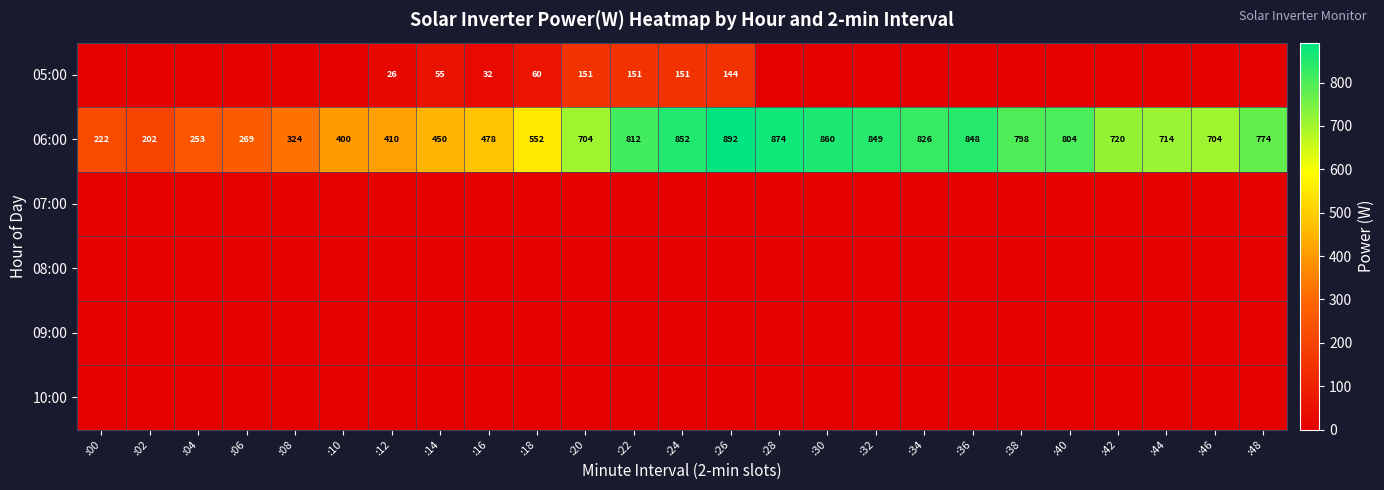

What is the total value across all series at :46?

704